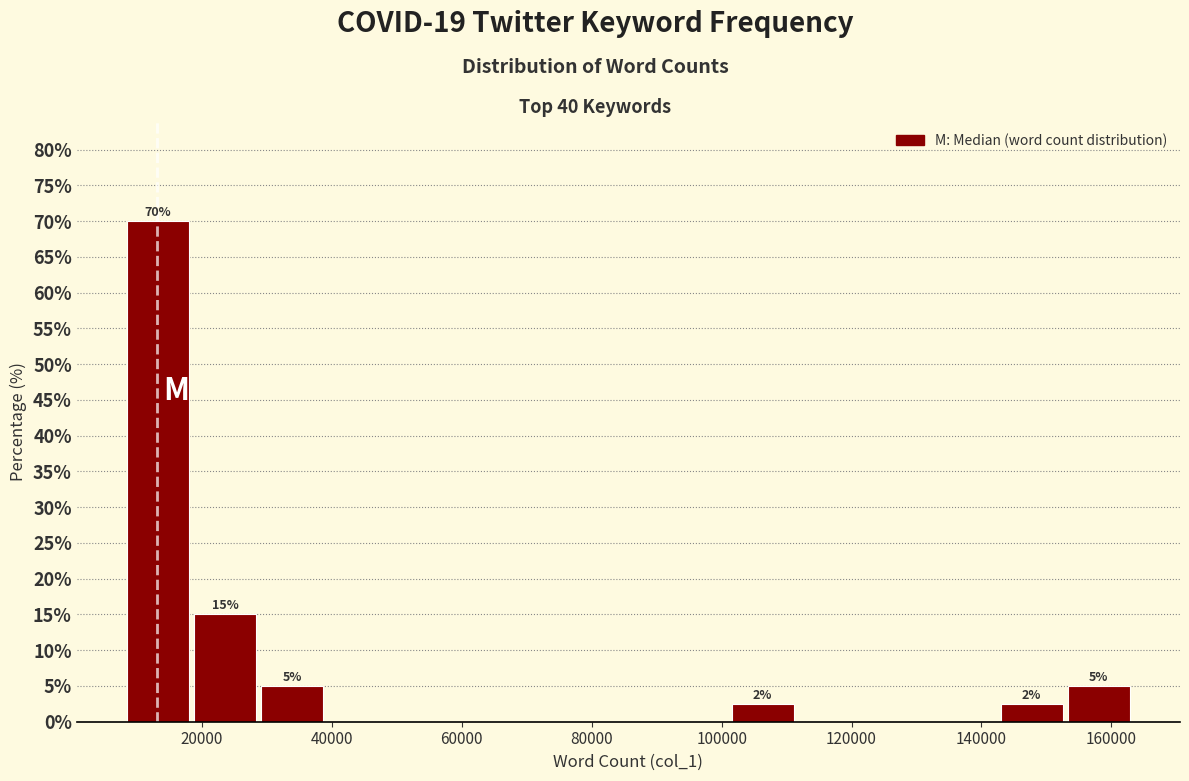

Which range on the x-axis has the tallest bar?

8000 to 18000